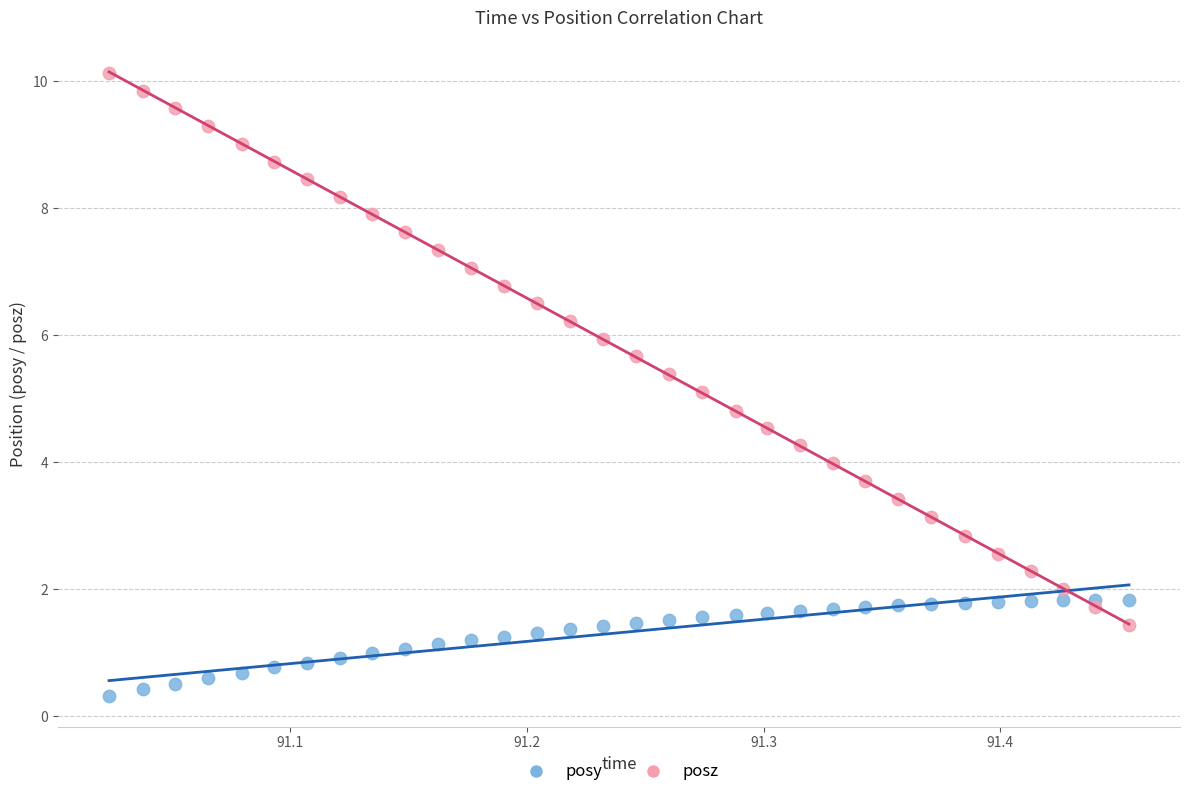

Which series reaches the minimum Y coordinate?

posy